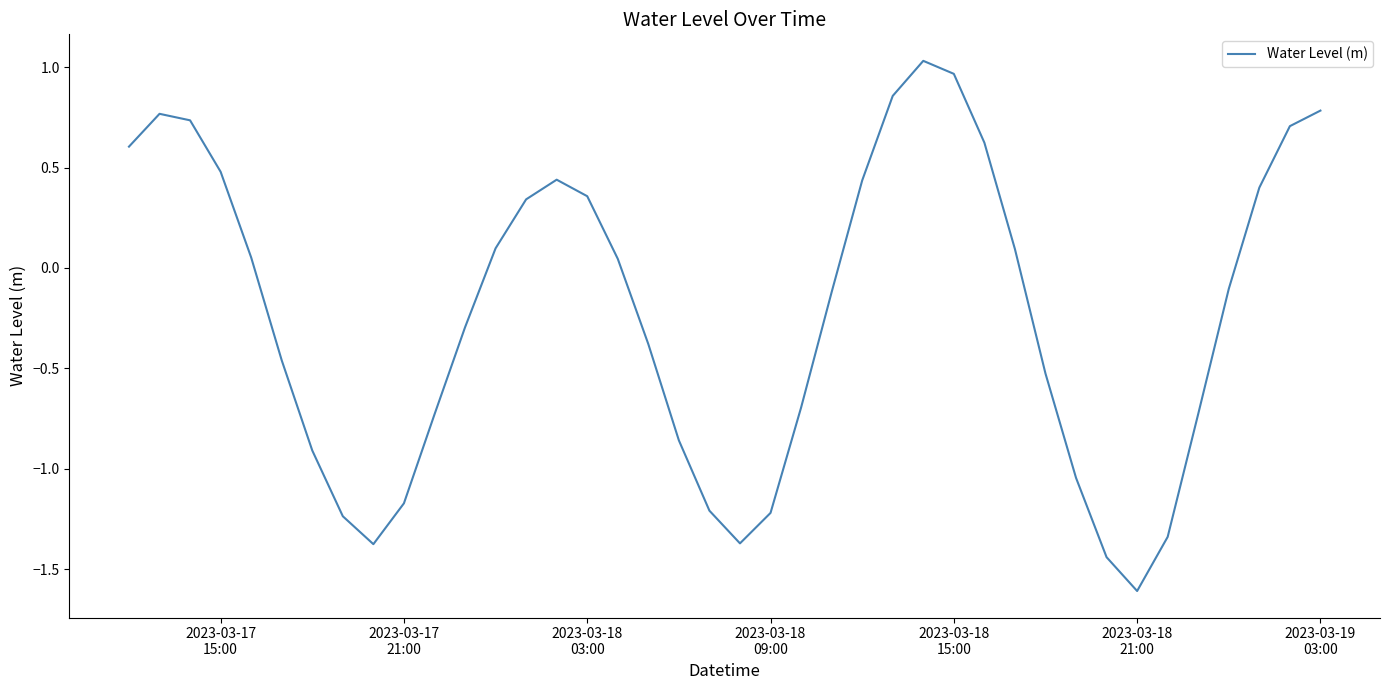

What is the minimum value shown in the chart?

-1.6